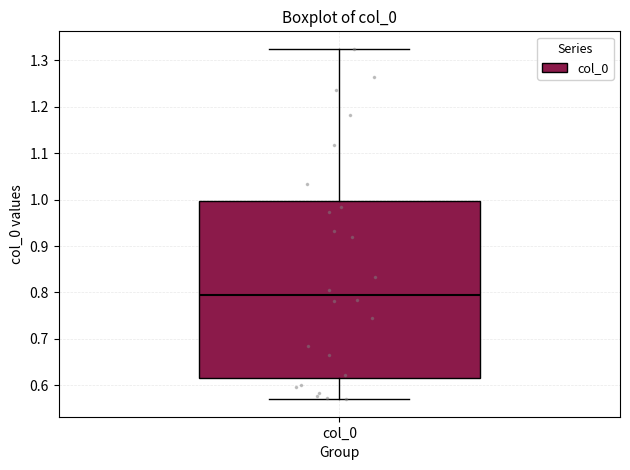

Read this box plot against the y-axis: the position of the median line, the range covered by the box, and the ends of both whiskers. The values are not printed on the chart, so give them approximately, as read against the axis.

median 0.79, box 0.62 to 1.00, whiskers 0.57 to 1.33